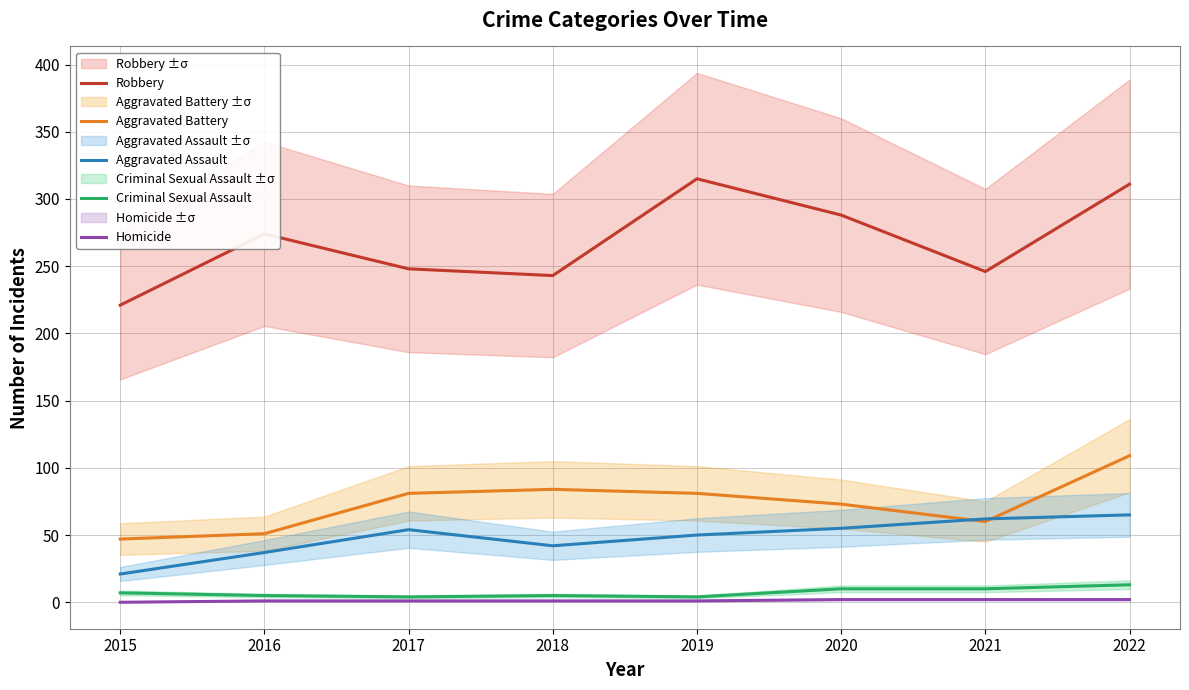

Is this an area chart (filled region under the line)?

No